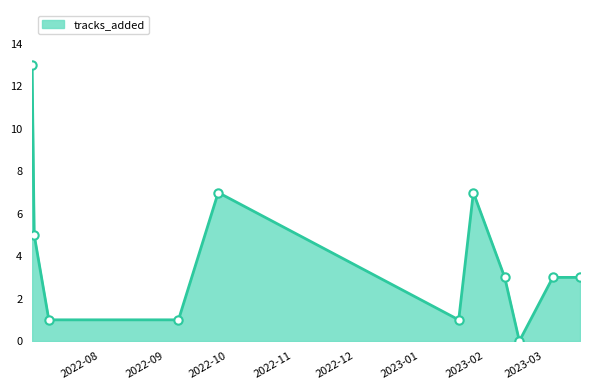

What is the difference between the maximum and minimum values?

13